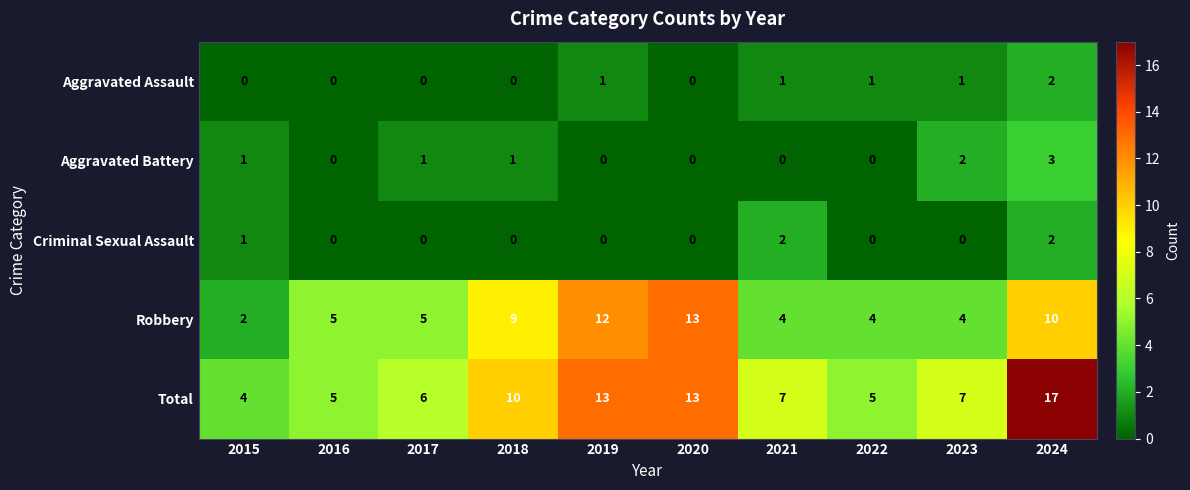

Is it true that Aggravated Battery equals 0 at 2019?

True